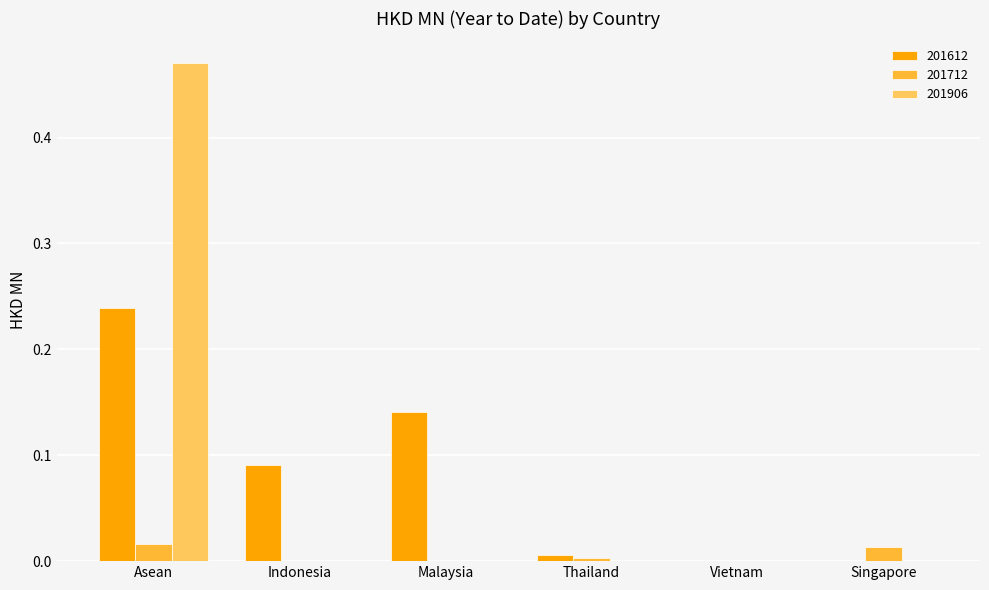

Is the value of 201712 at Indonesia greater than the value of 201612 at Malaysia?

No